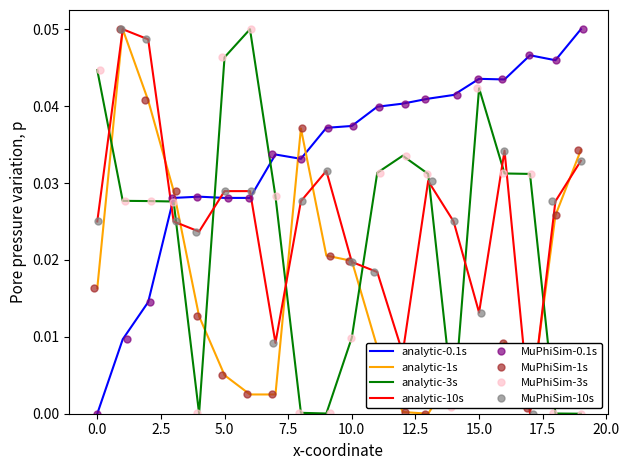

What is the total value across all series at 7.5?

0.1